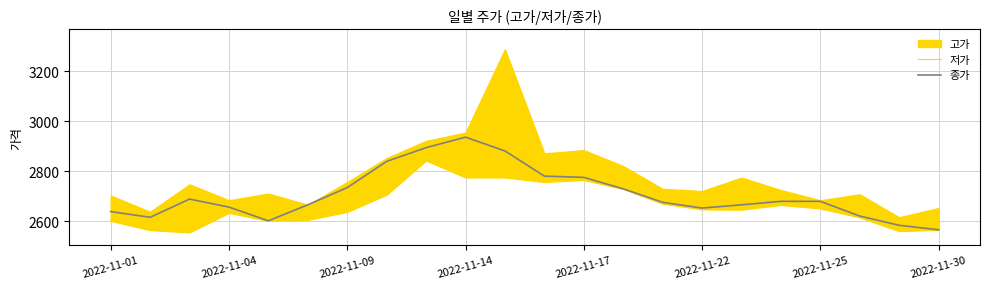

Which category has the lowest value in the 종가 series?

2022-11-30